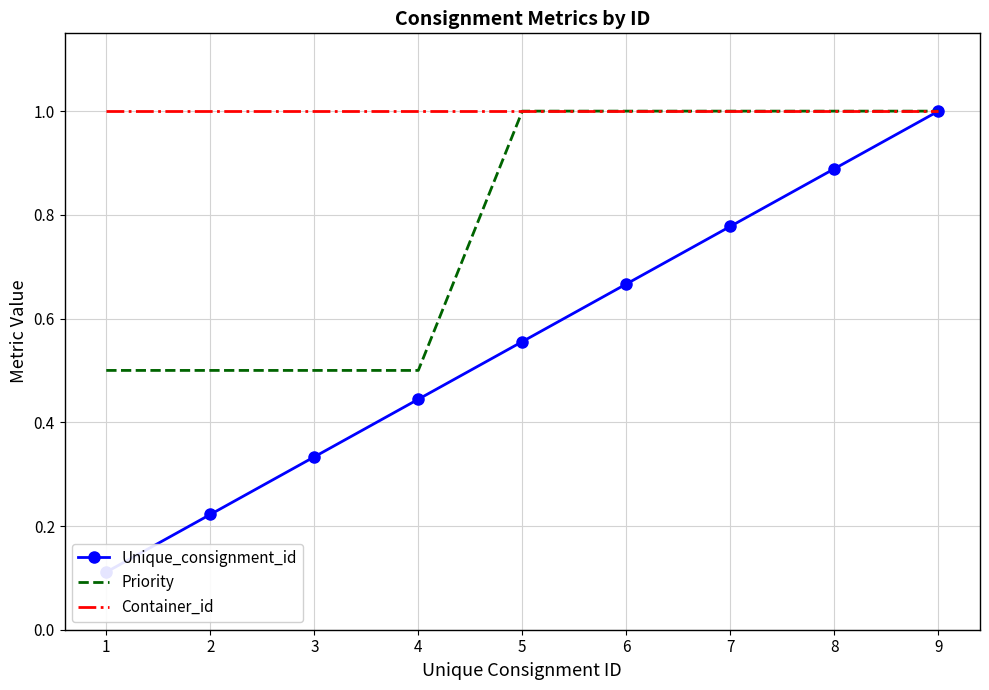

True or false: Container_id and Priority cross at least once.

False